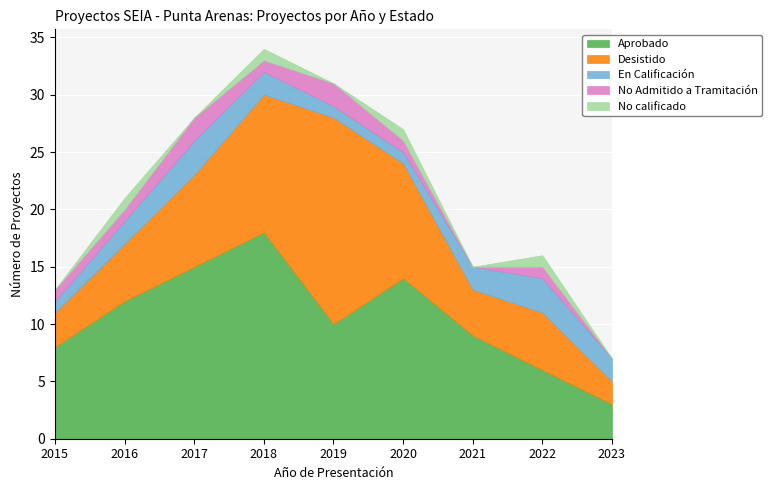

Count the number of data series in this chart.

5